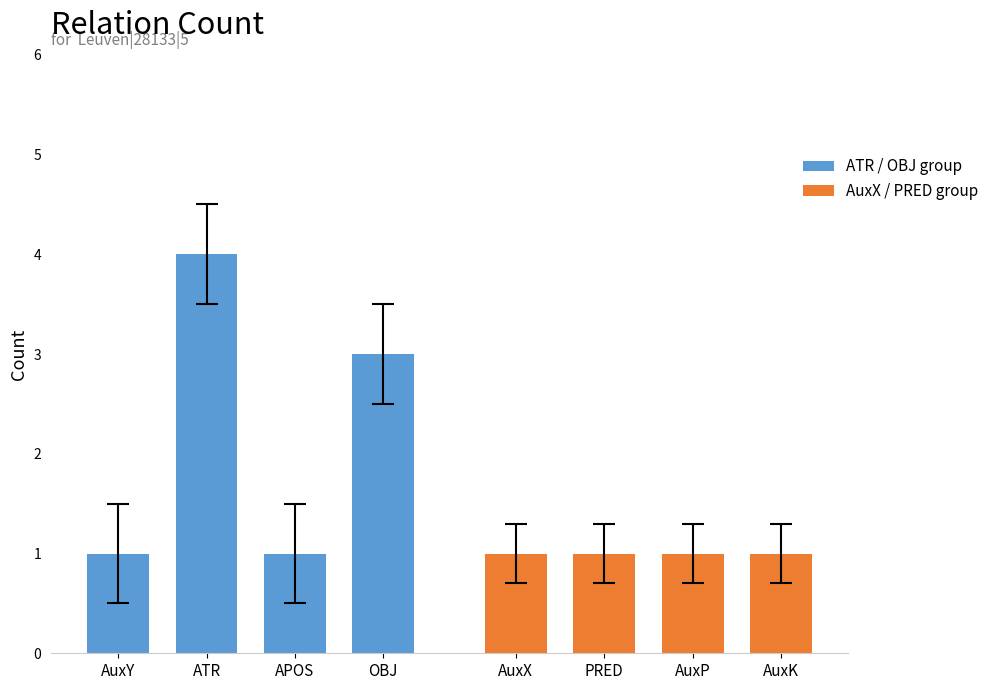

Are the bars grouped side by side (vs. stacked)?

Yes